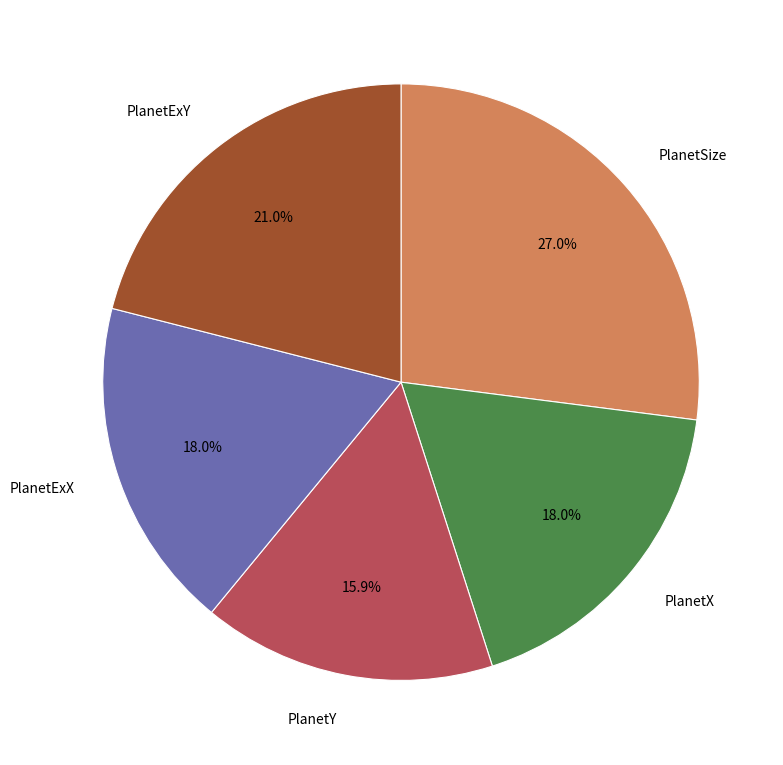

To the nearest percent, what is the average slice percentage?

20%